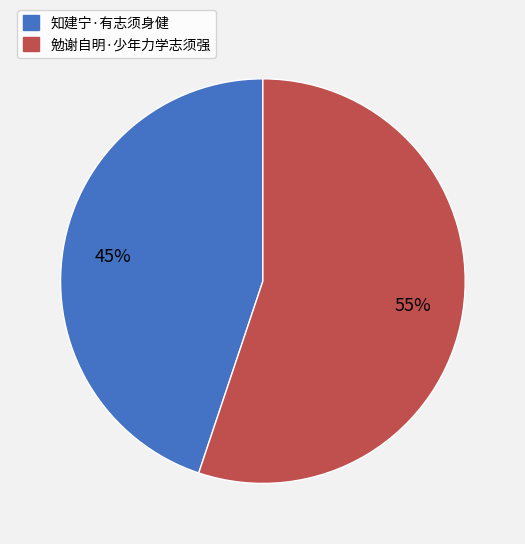

Which has a higher value, 勉谢自明·少年力学志须强 or 知建宁·有志须身健?

勉谢自明·少年力学志须强